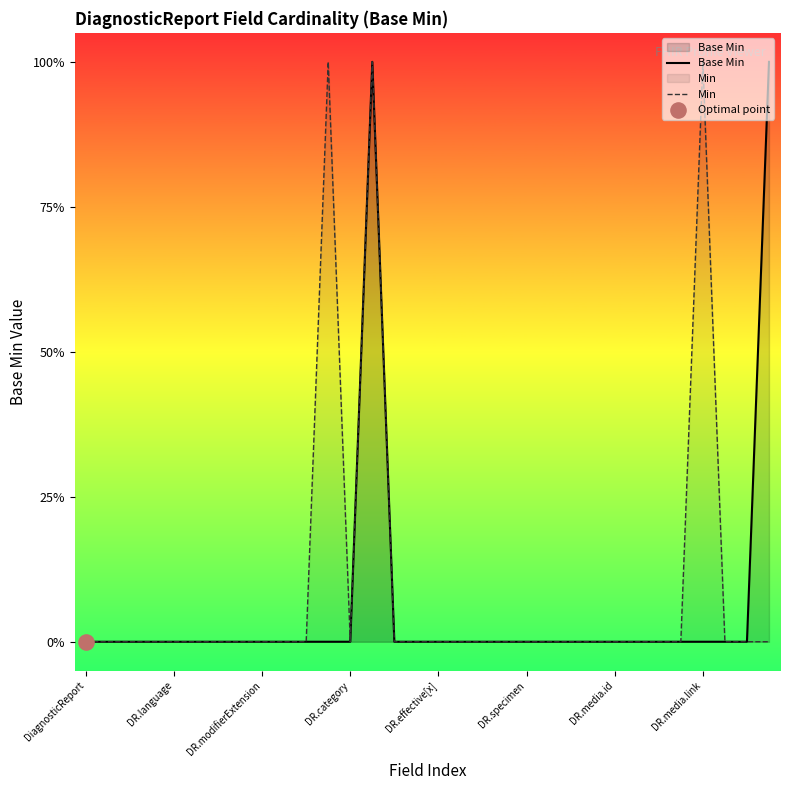

Which series has the largest Y range (max minus min)?

Base Min